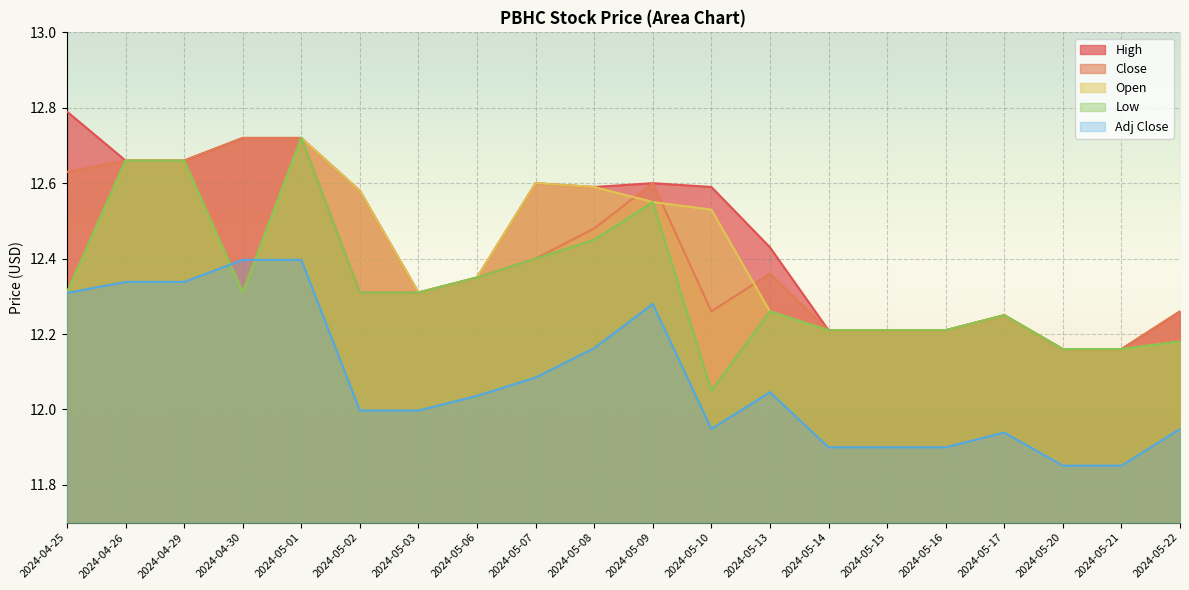

Rank the series by their maximum value, from lowest to highest.

Adj Close, Close, Open, Low, High